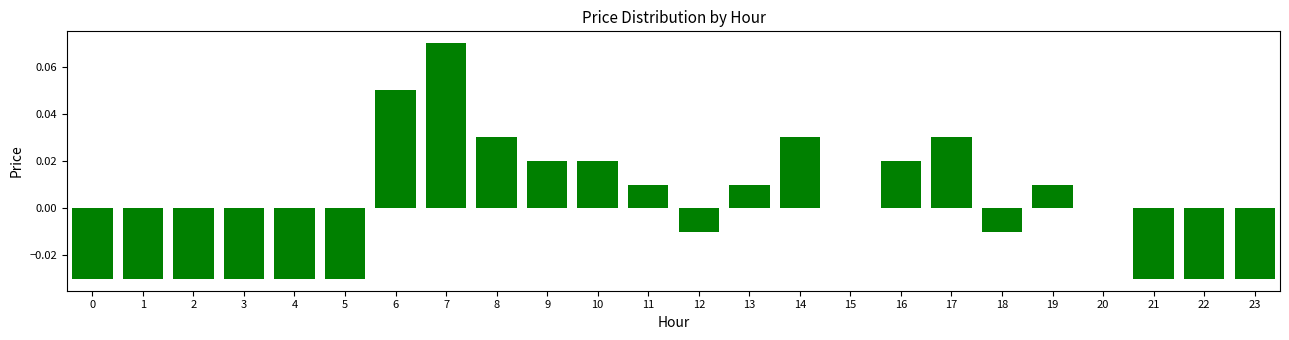

What is the change in value from 3 to 14?

+0.1